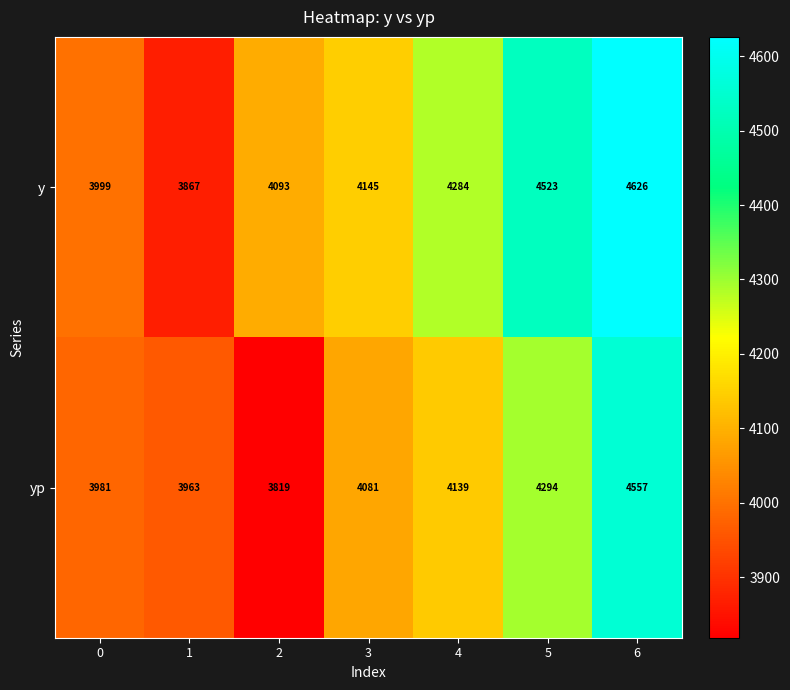

Count the number of categories in the chart.

7